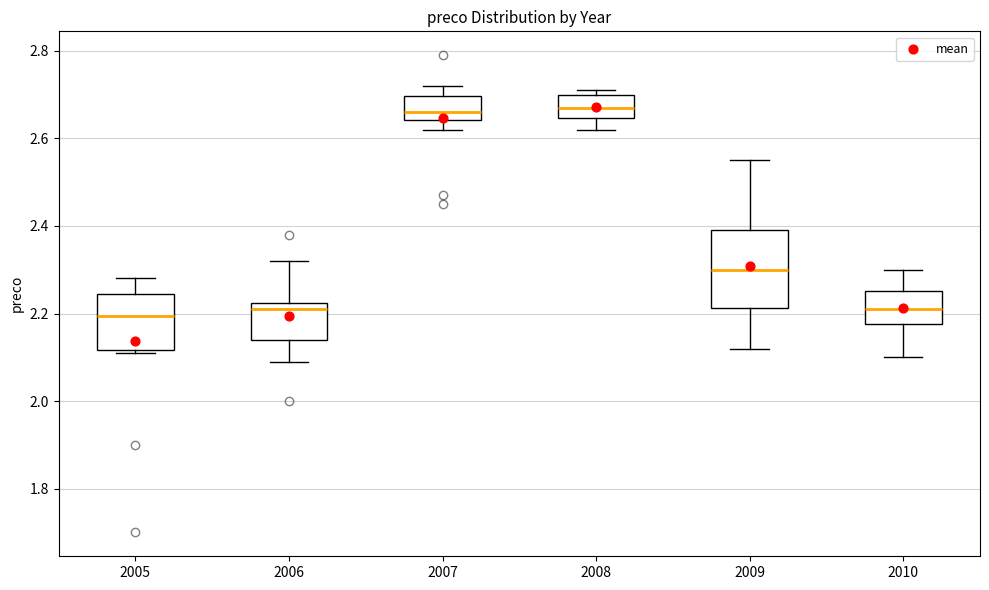

Reading left to right, transcribe this box plot: for each box, give where its median line is, the range the box spans, and where its two whiskers end, as read against the y-axis. The values are not printed on the chart, so give them approximately, as read against the axis.

2005: median 2.20, box 2.12 to 2.24, whiskers 2.12 (just below the box's lower edge) to 2.28
2006: median 2.22 (just below the box's upper edge), box 2.14 to 2.22, whiskers 2.10 to 2.32
2007: median 2.66, box 2.64 to 2.70, whiskers 2.62 to 2.72
2008: median 2.68, box 2.64 to 2.70, whiskers 2.62 to 2.72
2009: median 2.30, box 2.22 to 2.40, whiskers 2.12 to 2.56
2010: median 2.22, box 2.18 to 2.26, whiskers 2.10 to 2.30